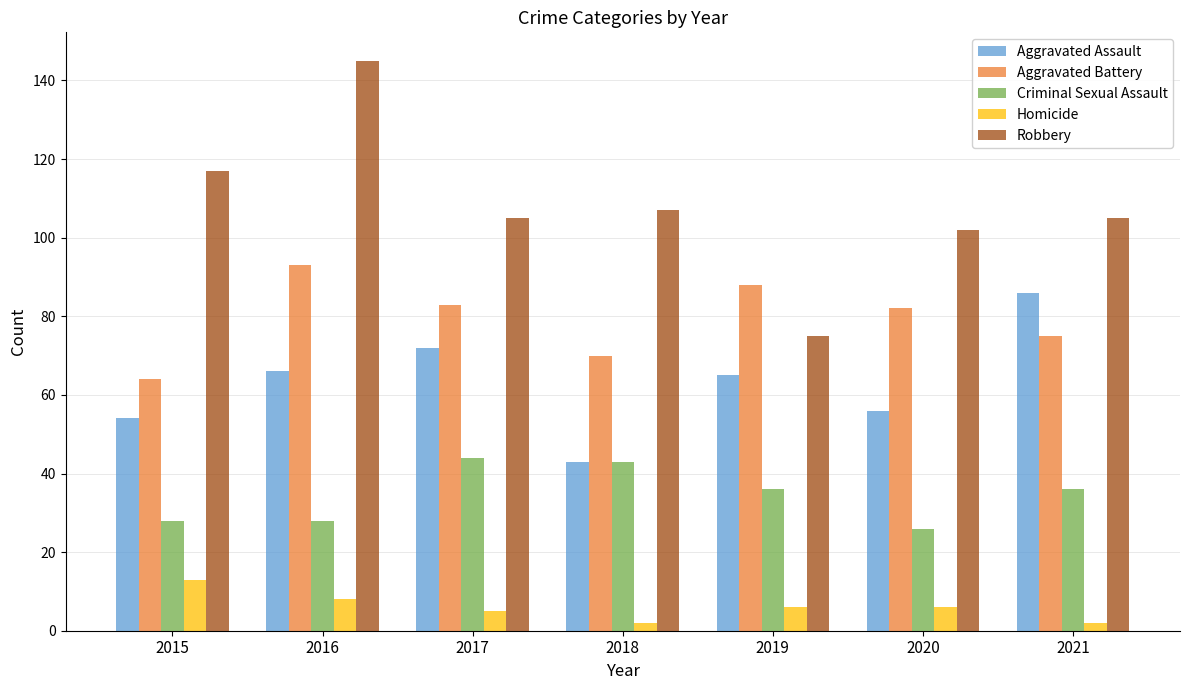

What is the minimum value shown in the chart?

2